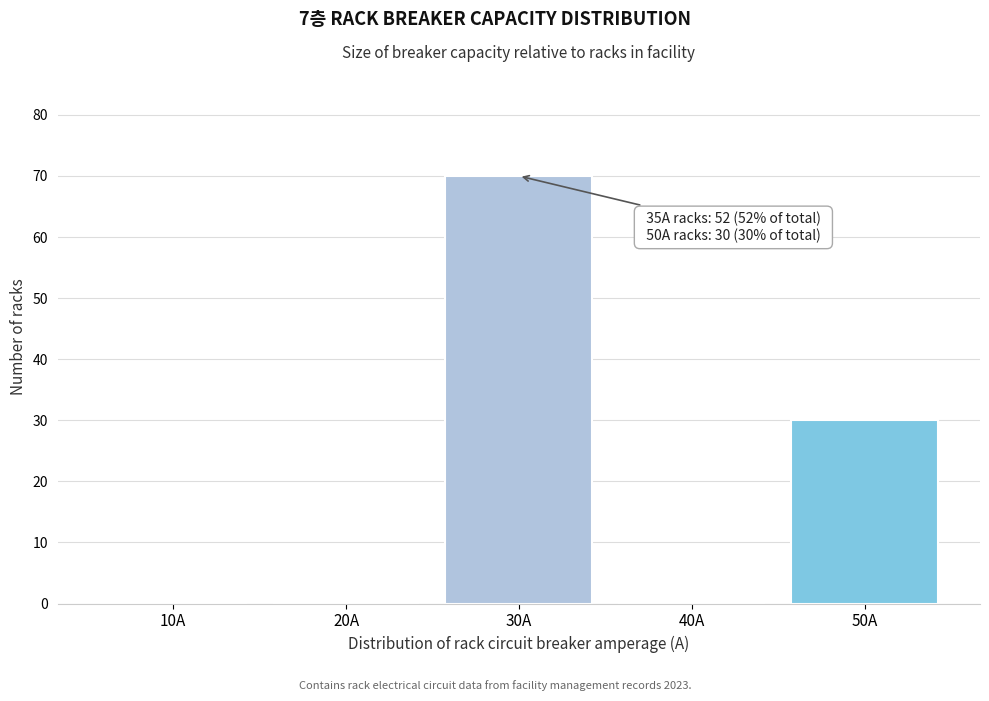

Reading left to right, extract all data points from this chart.

10A=0	20A=0	30A=70	40A=0	50A=30